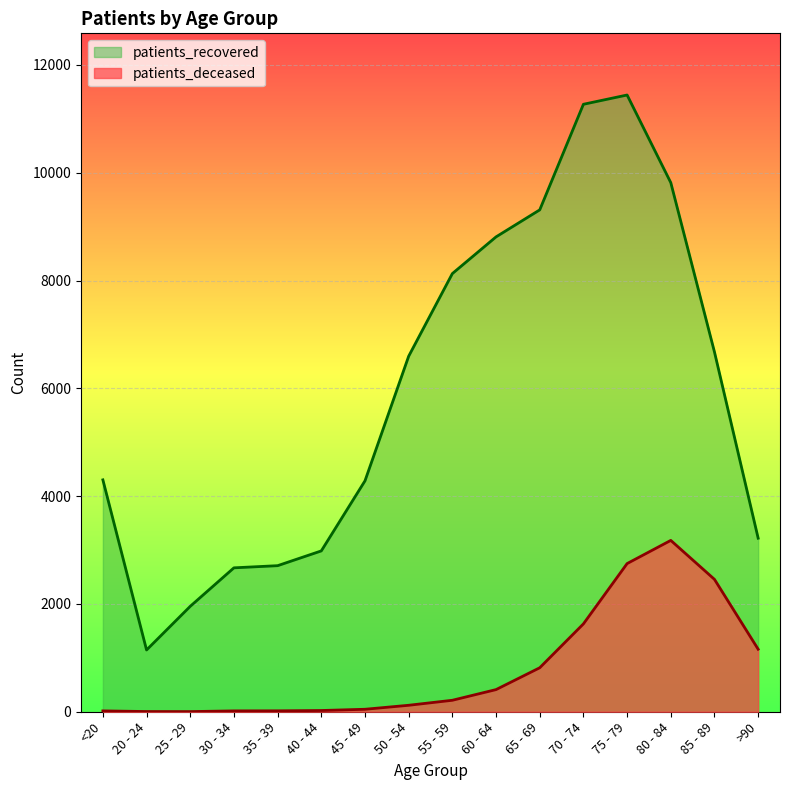

List the series in order of their overall mean, lowest first.

patients_deceased, patients_recovered